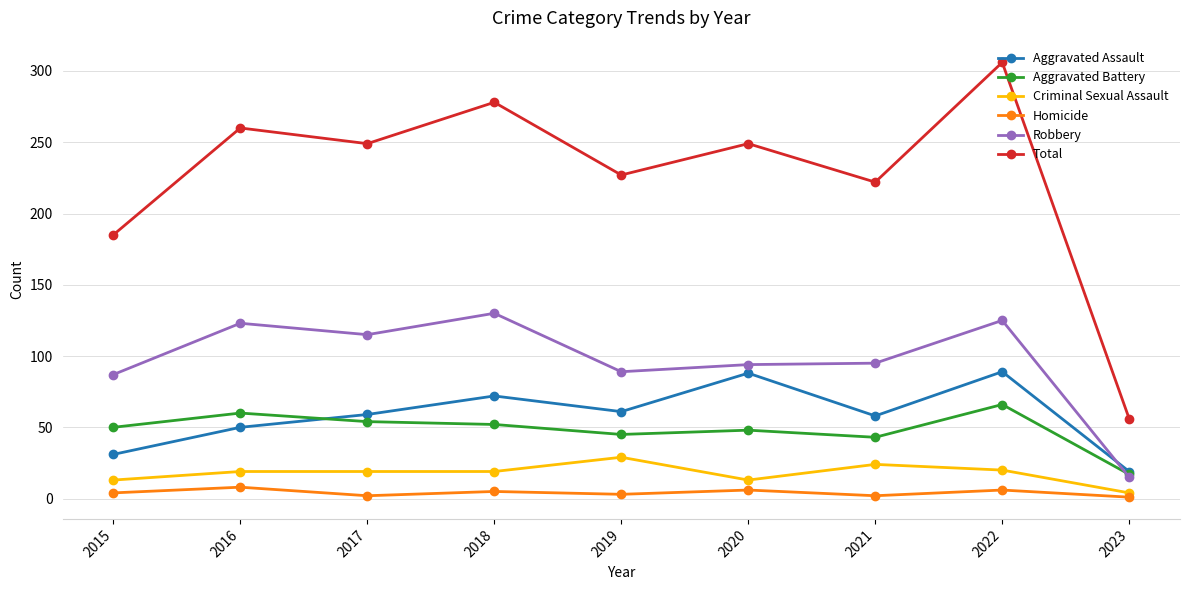

True or false: Criminal Sexual Assault and Aggravated Battery cross at least once.

False